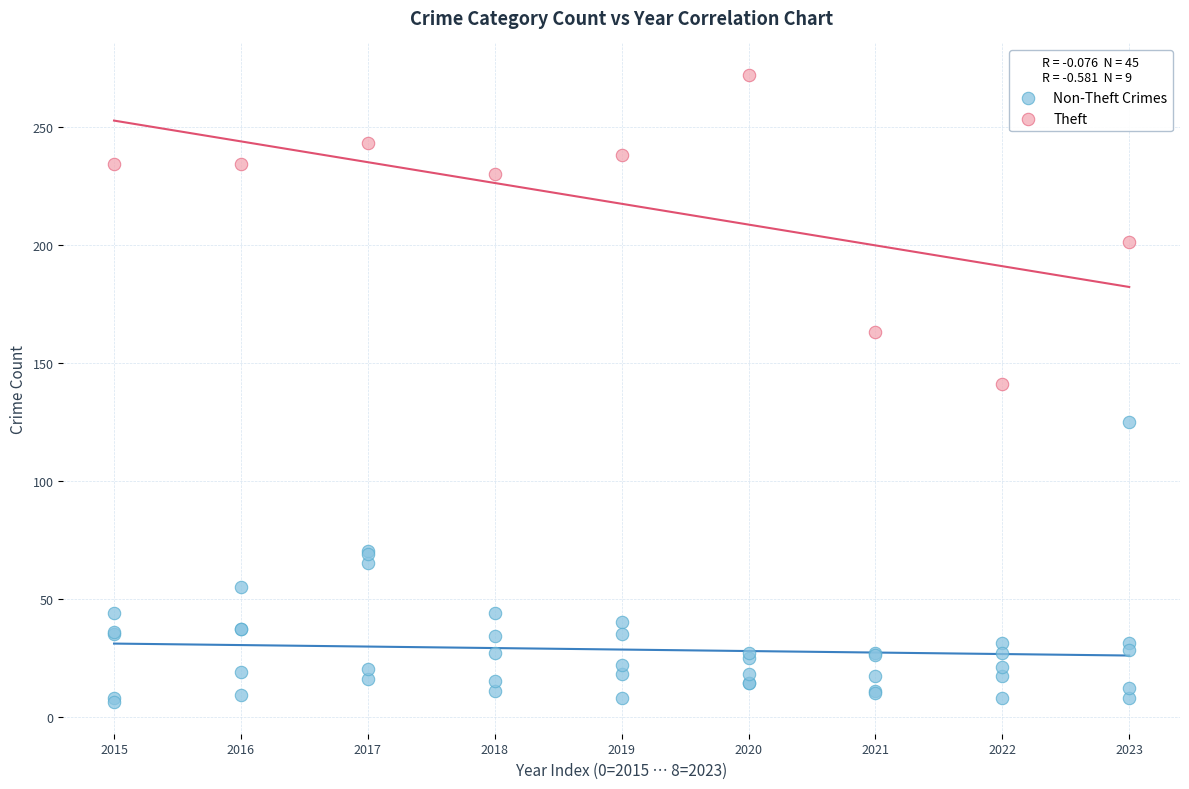

Which series contains the highest Y value?

Theft